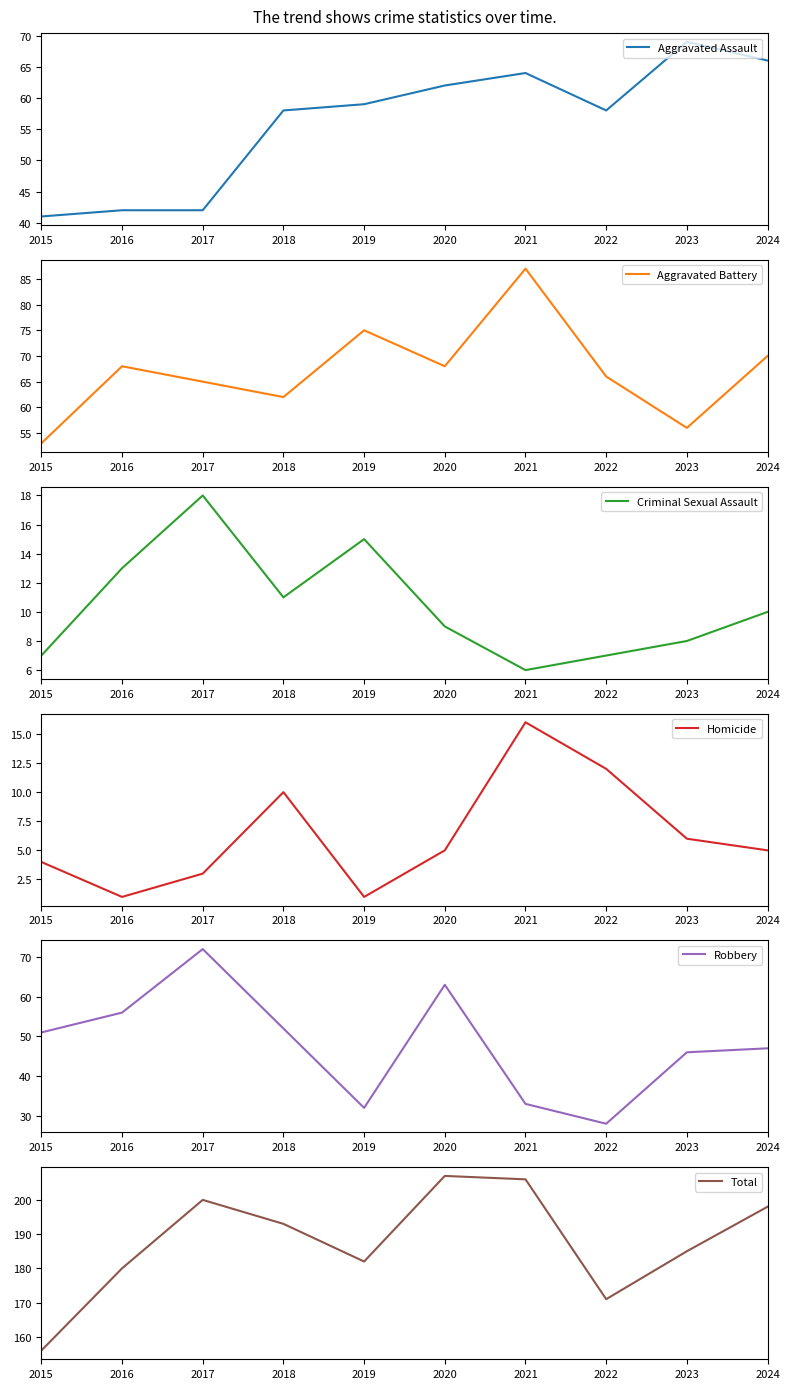

Rank the series by their maximum value, from lowest to highest.

Homicide, Criminal Sexual Assault, Aggravated Assault, Robbery, Aggravated Battery, Total